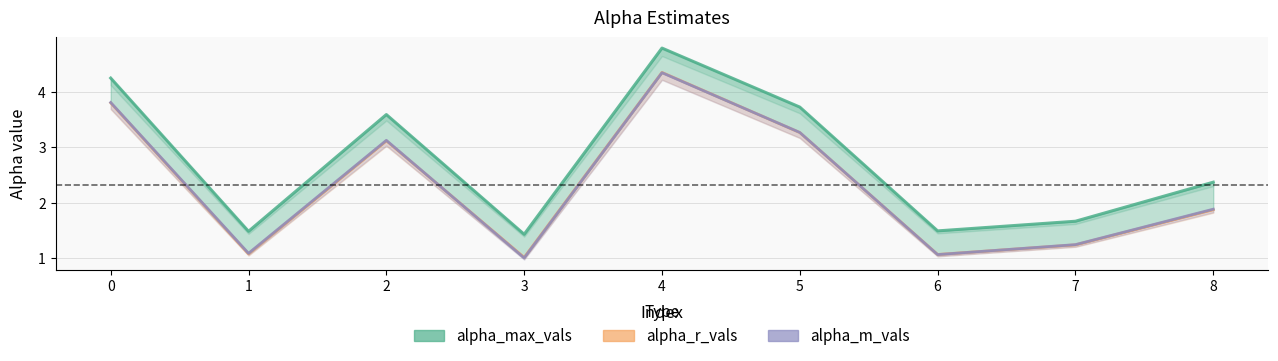

Count the number of categories in the chart.

9